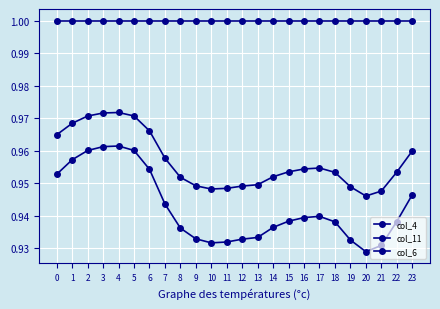

What is the value of the col_4 point at the 10th from the left?

0.9